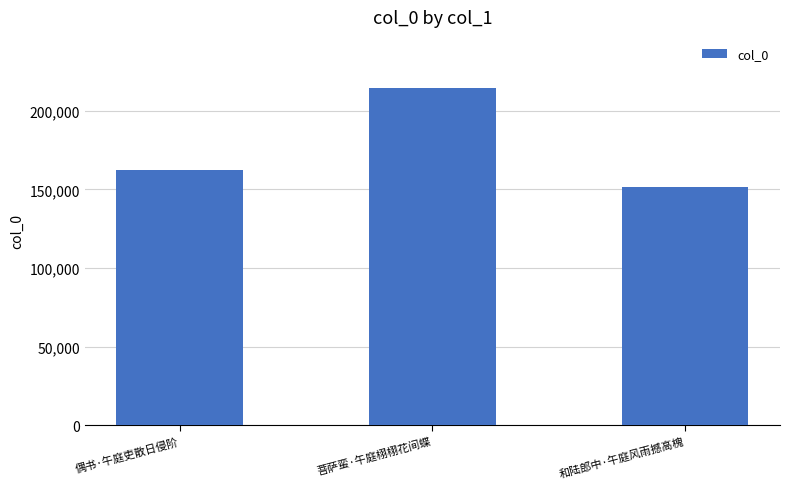

How many data points does each series have?

3